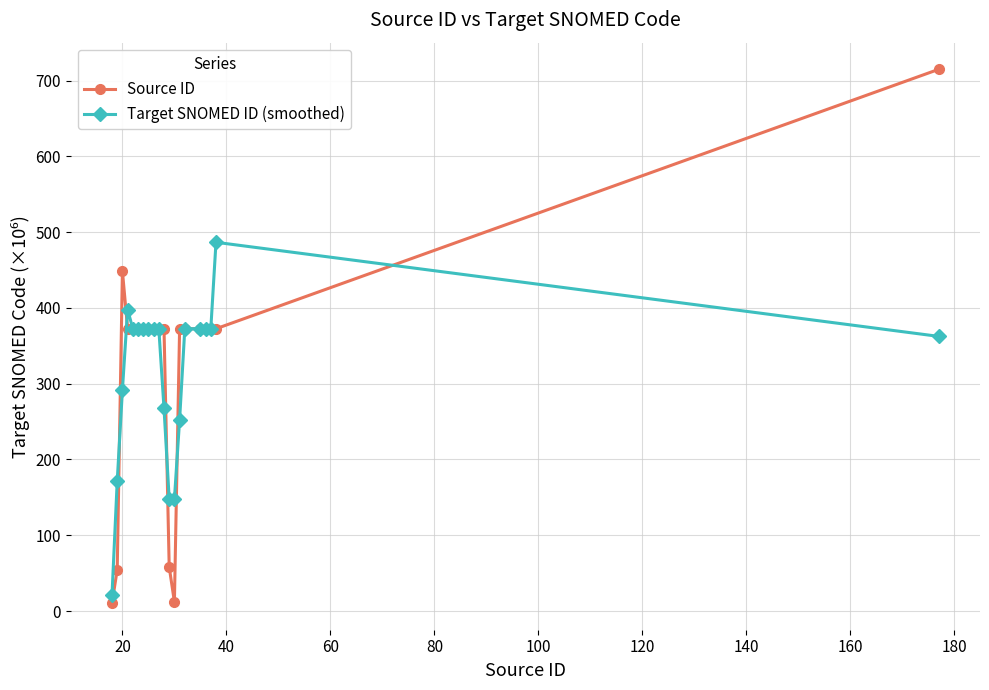

True or false: Target SNOMED ID (smoothed) and Source ID intersect in this chart.

True